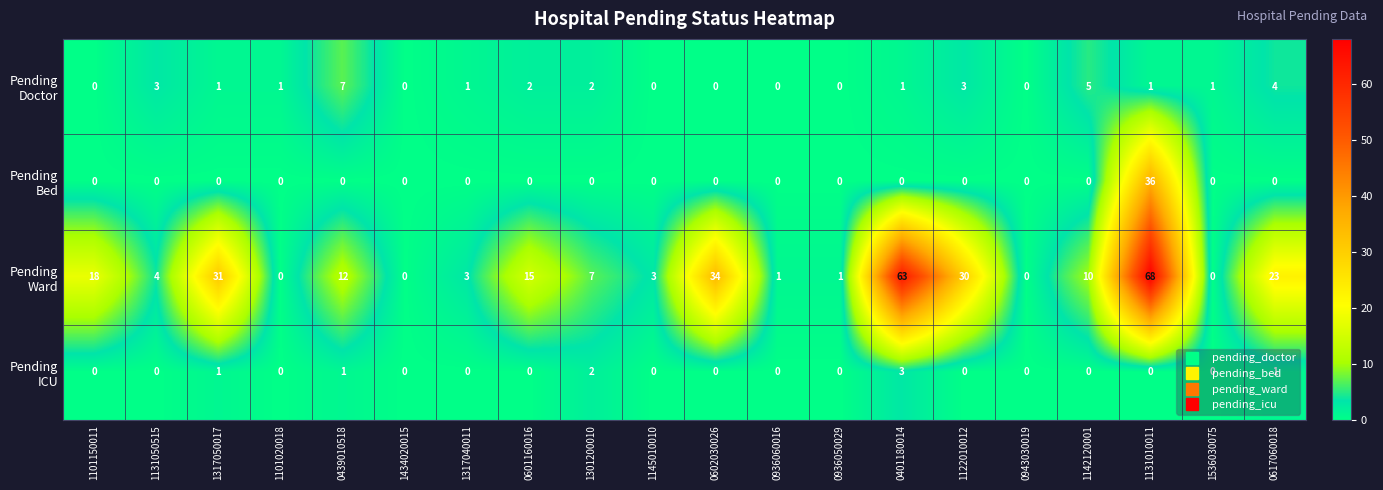

What is the spread (max minus min) of values at 0602030026?

34